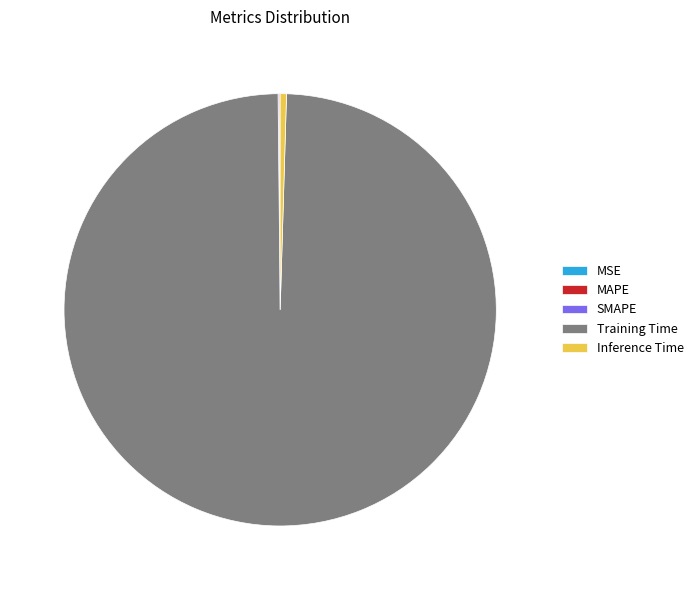

Is Training Time the majority of the pie?

Yes